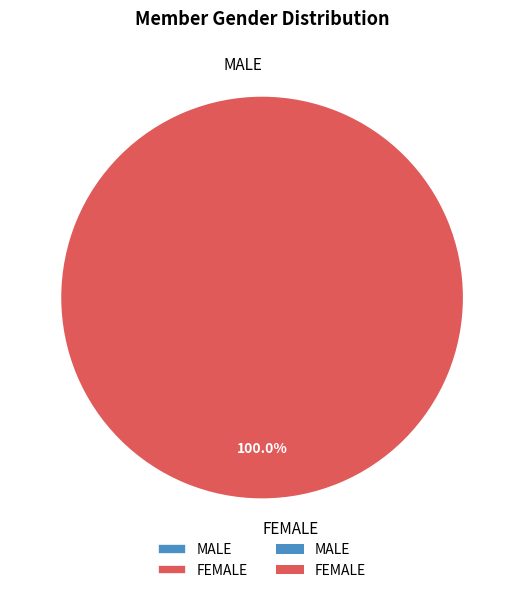

Rank the categories by value from lowest to highest.

MALE, FEMALE